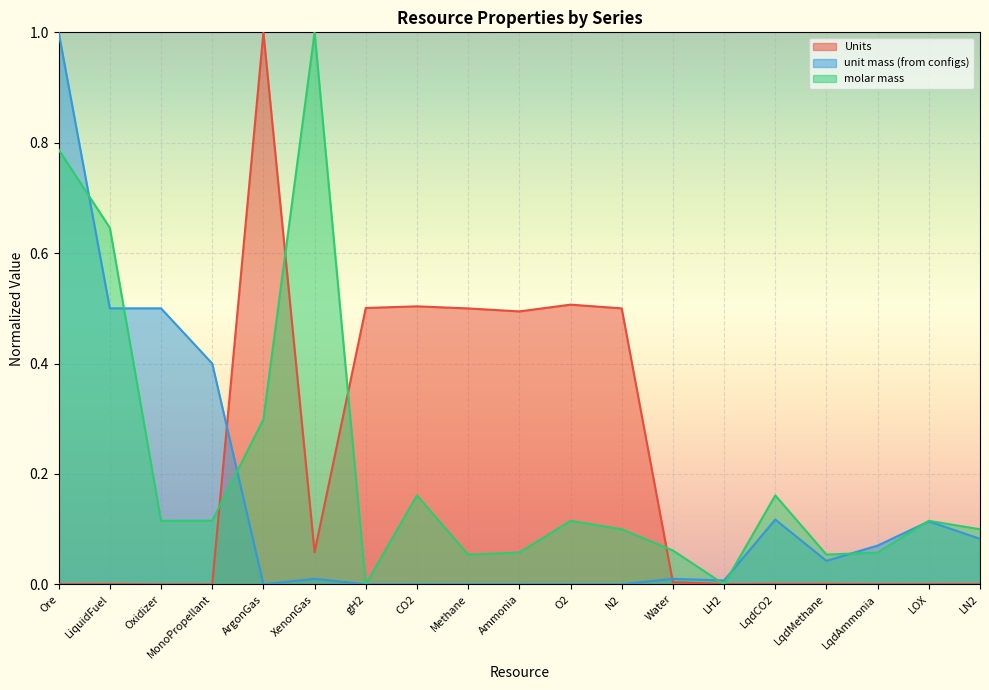

What is the spread (max minus min) of values at Water?

0.1